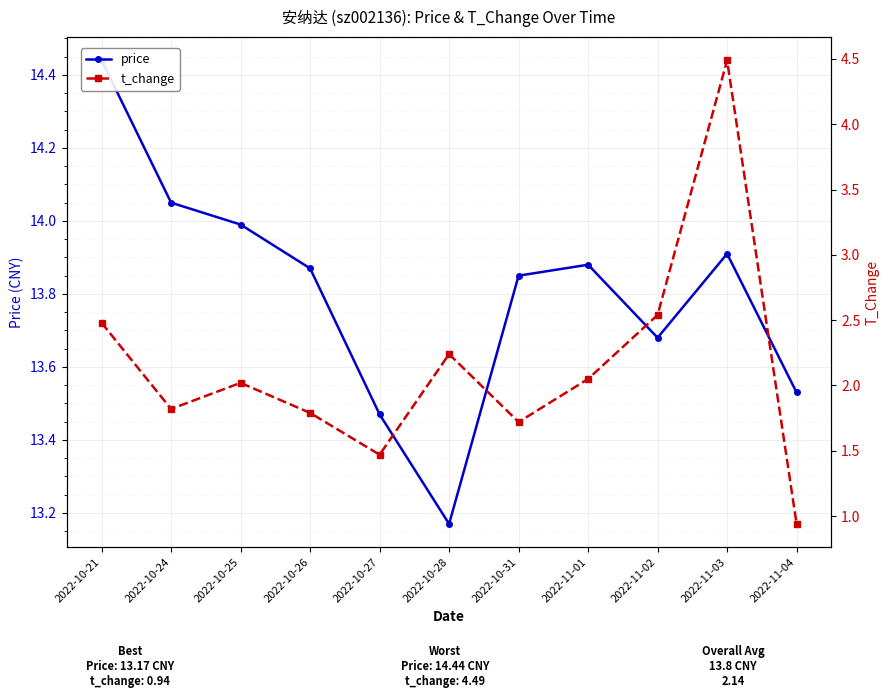

Is the value of price at 2022-10-26 greater than the value of t_change at 2022-11-04?

Yes